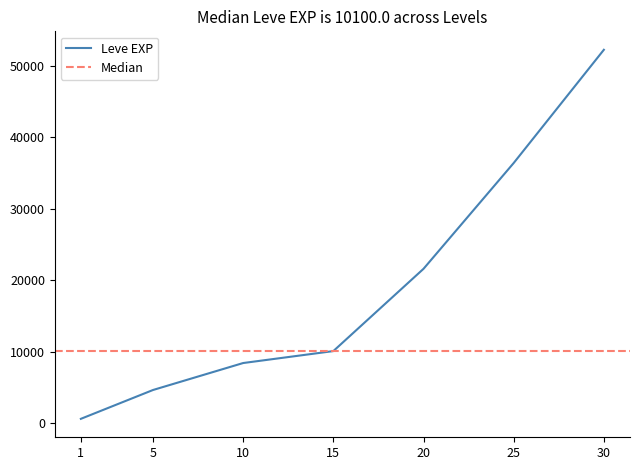

True or false: Leve EXP has more than 1 points higher than both neighbors.

False